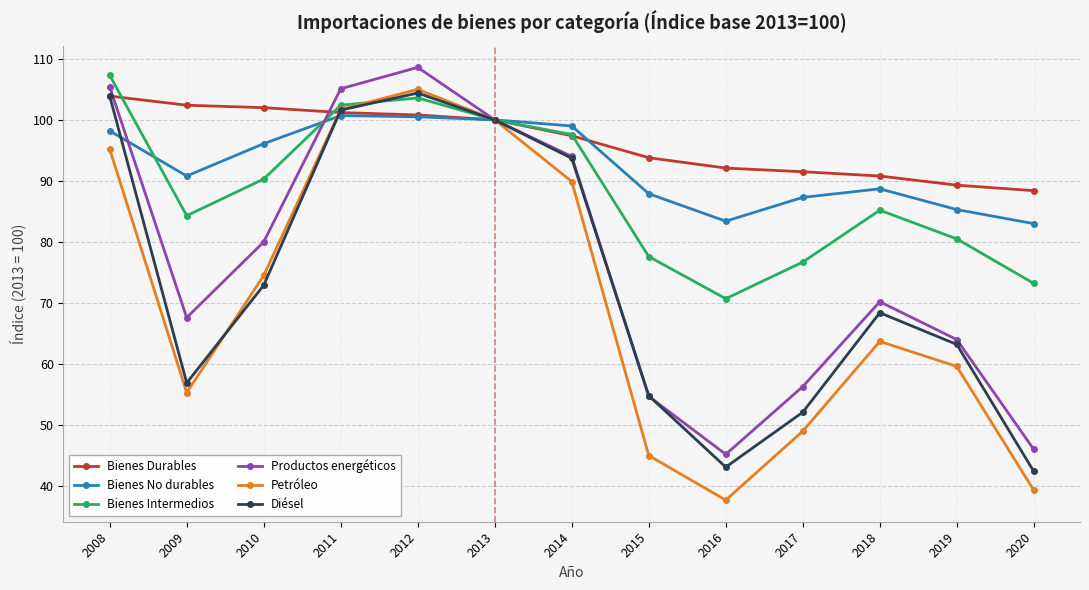

True or false: Productos energéticos has more than 0 interior local peaks.

True